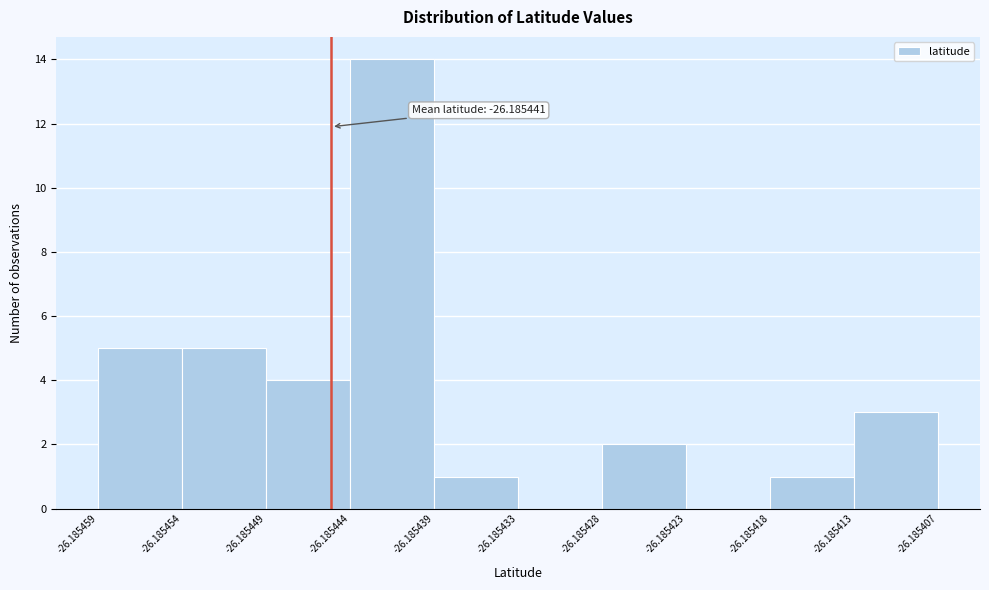

Which range on the x-axis has the tallest bar?

-26.185444 to -26.185439